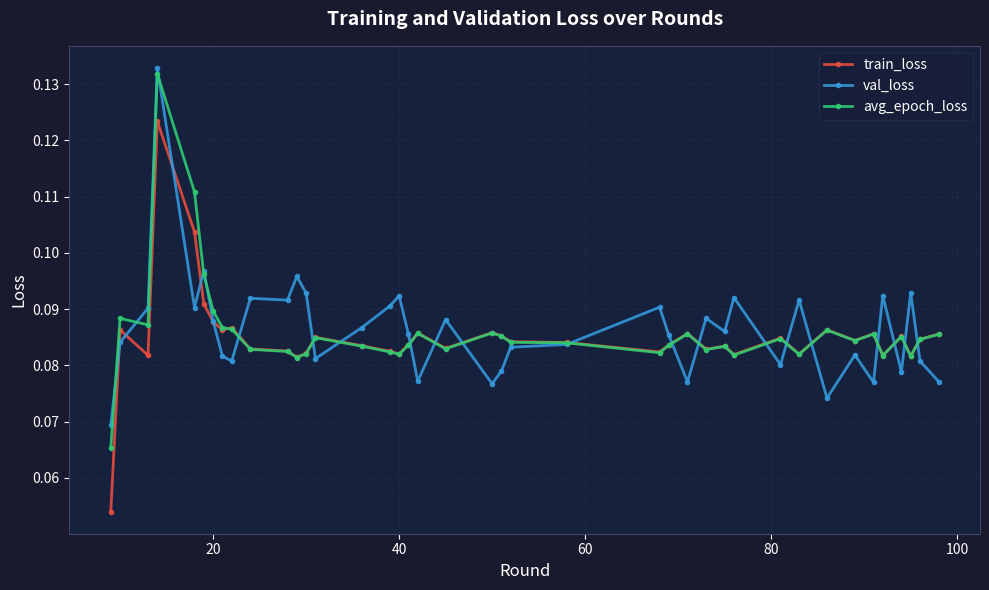

Which series ends up on top after the final intersection of val_loss and train_loss?

train_loss